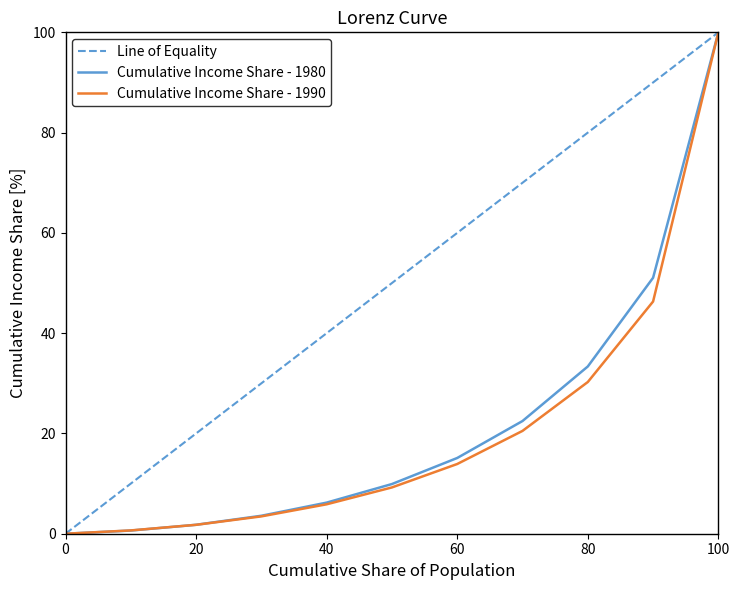

Which series has the largest total across all categories?

Line of Equality